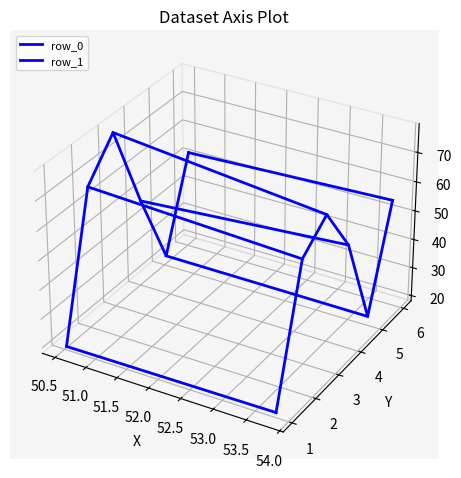

What are all the series names shown in the legend?

row_0, row_1